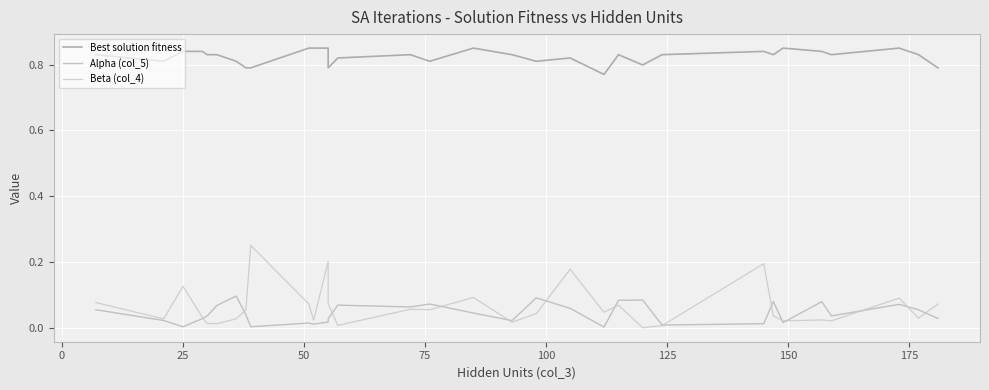

What is the highest value of the Beta (col_4) series?

0.3